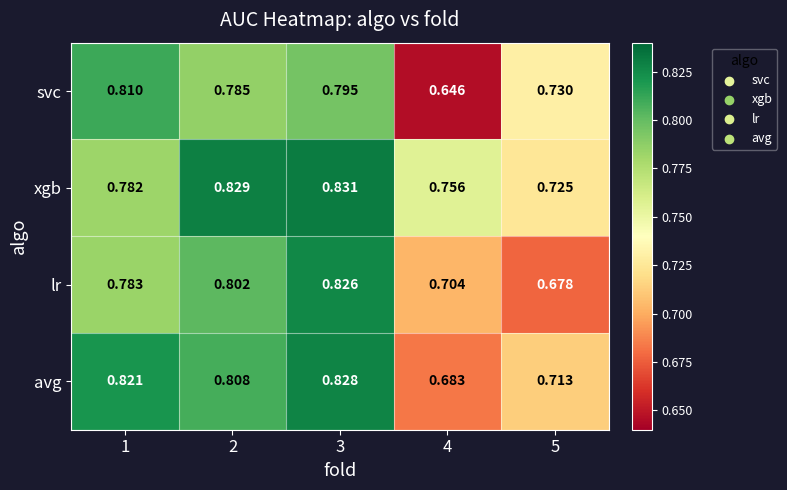

Between 1 and 2, which series saw the biggest shift?

xgb